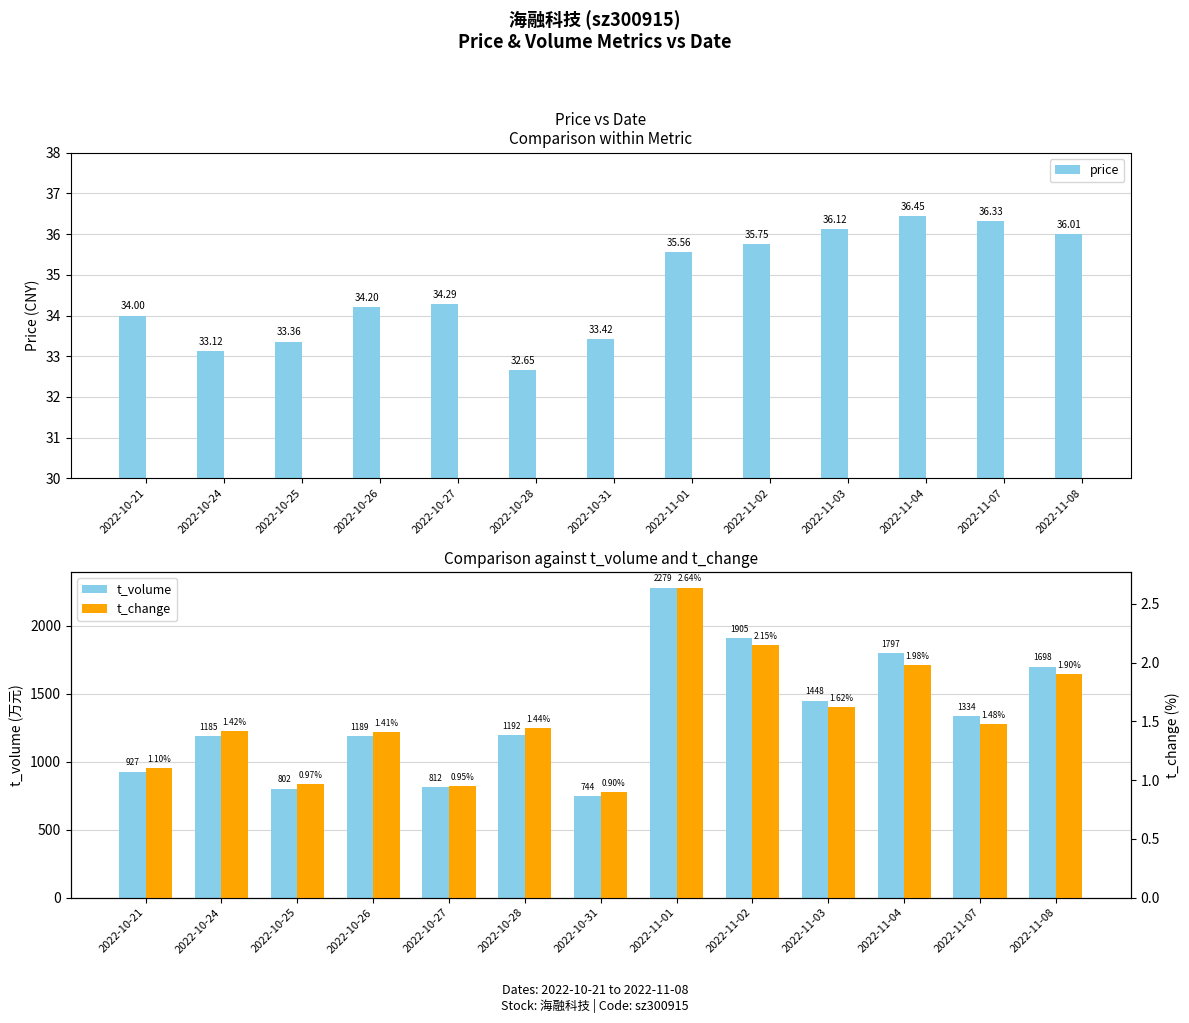

Are the bars horizontal?

No